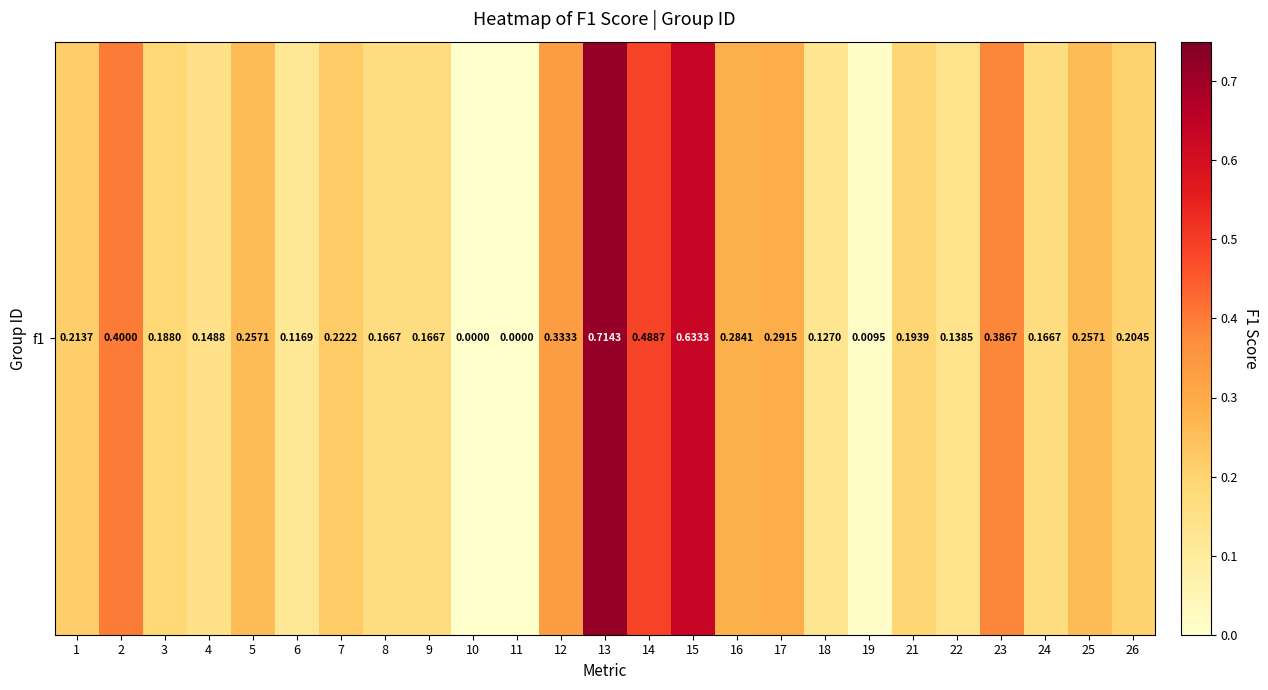

What value does the data have at 26?

0.2